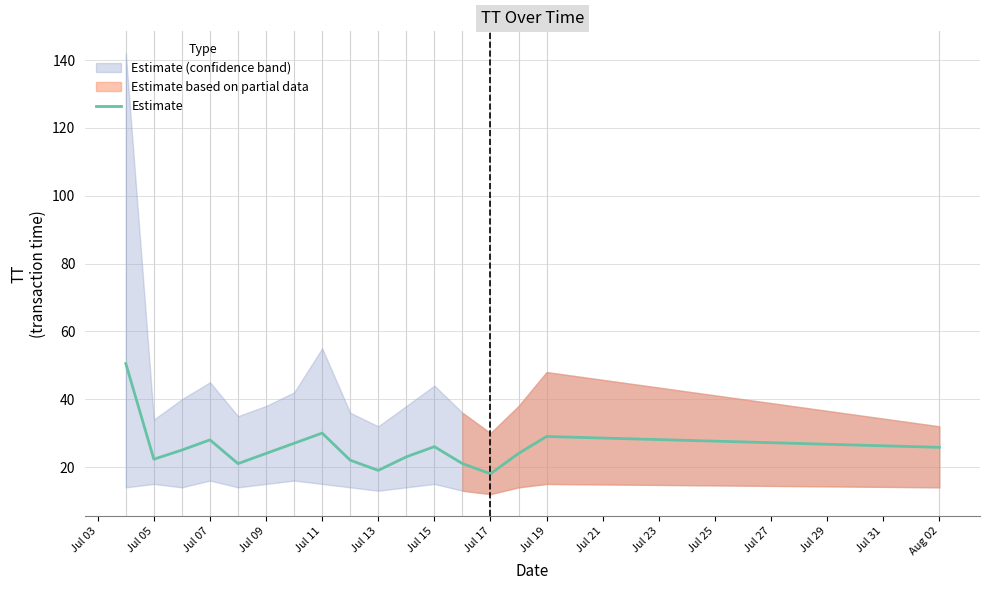

How many lines are shown in the chart?

1